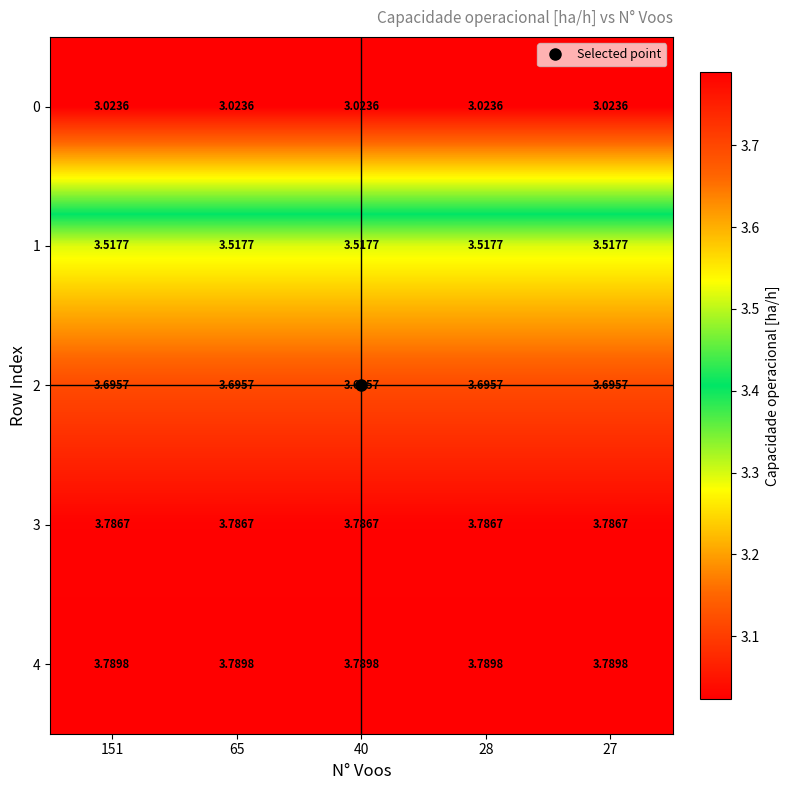

How many series are shown in this chart?

5